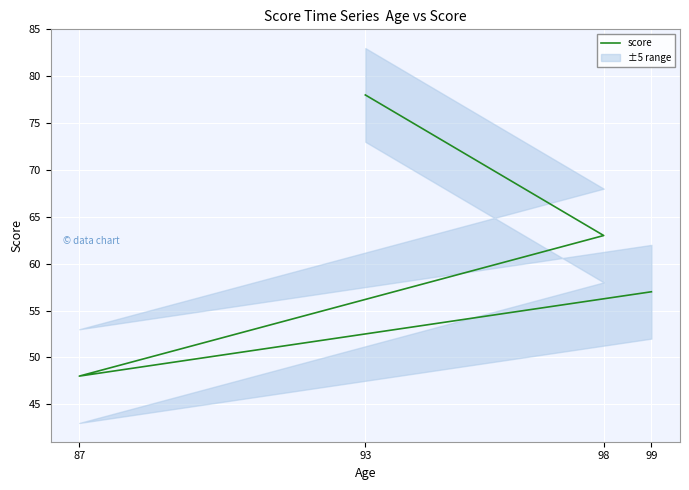

Where is the data nearest to the value 63?

98